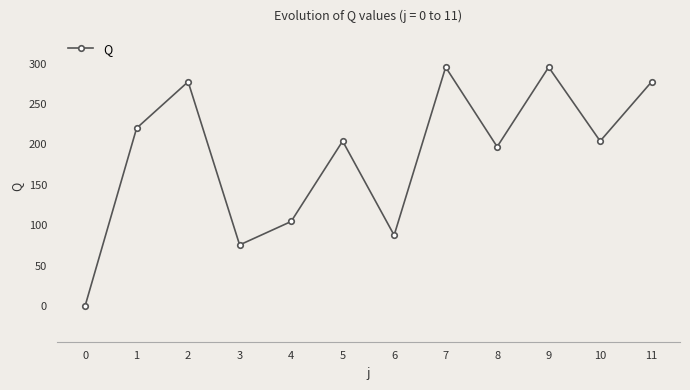

What is the sum of all values?

2238.5